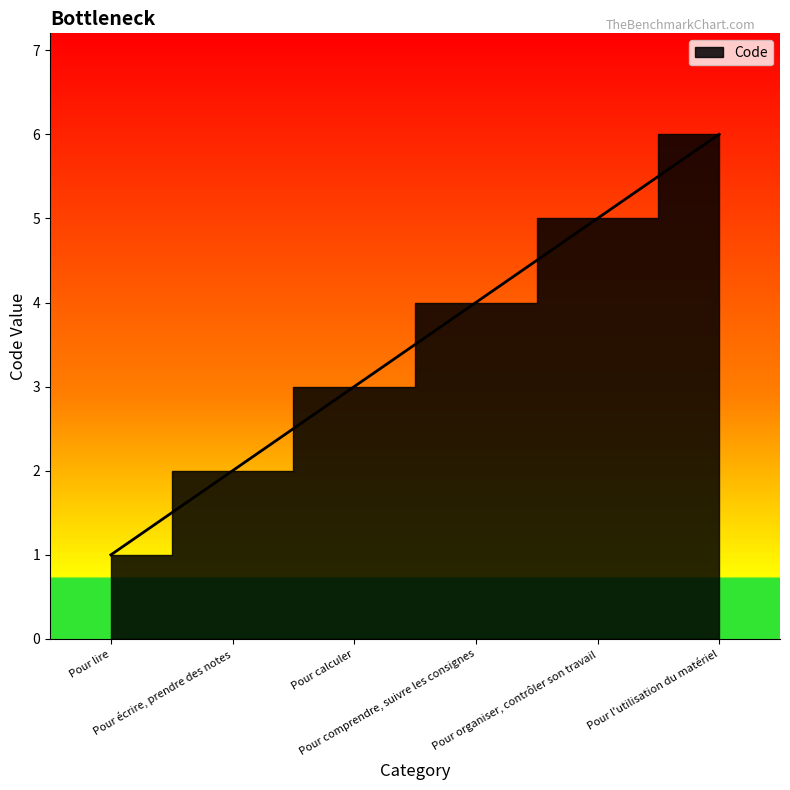

Where does the data first go above 4?

Pour organiser, contrôler son travail